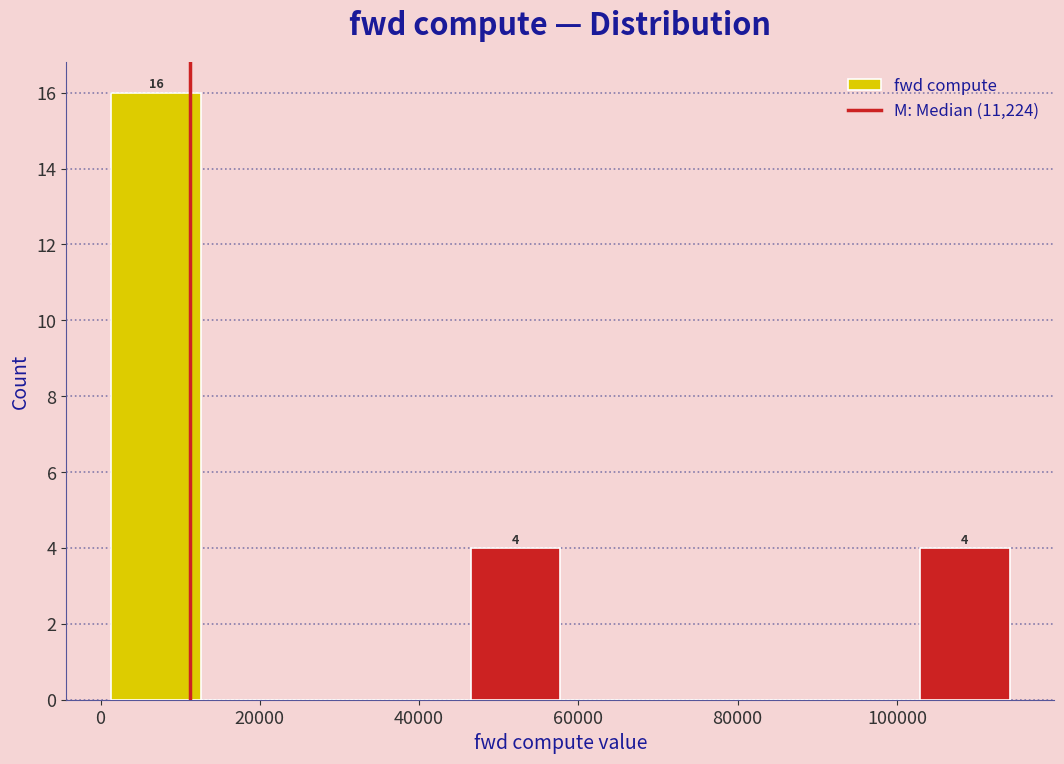

Which range on the x-axis has the tallest bar?

2000 to 12000